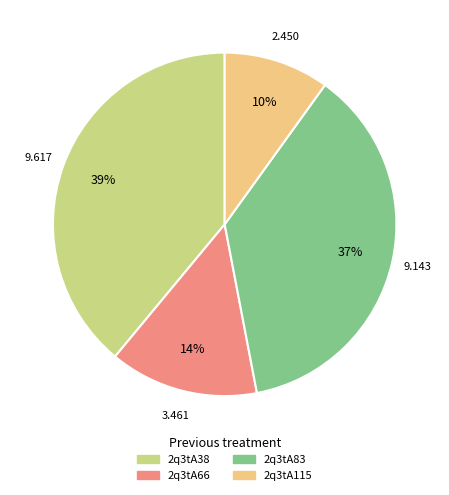

Is it true that 2q3tA83 is 37% of the pie?

True